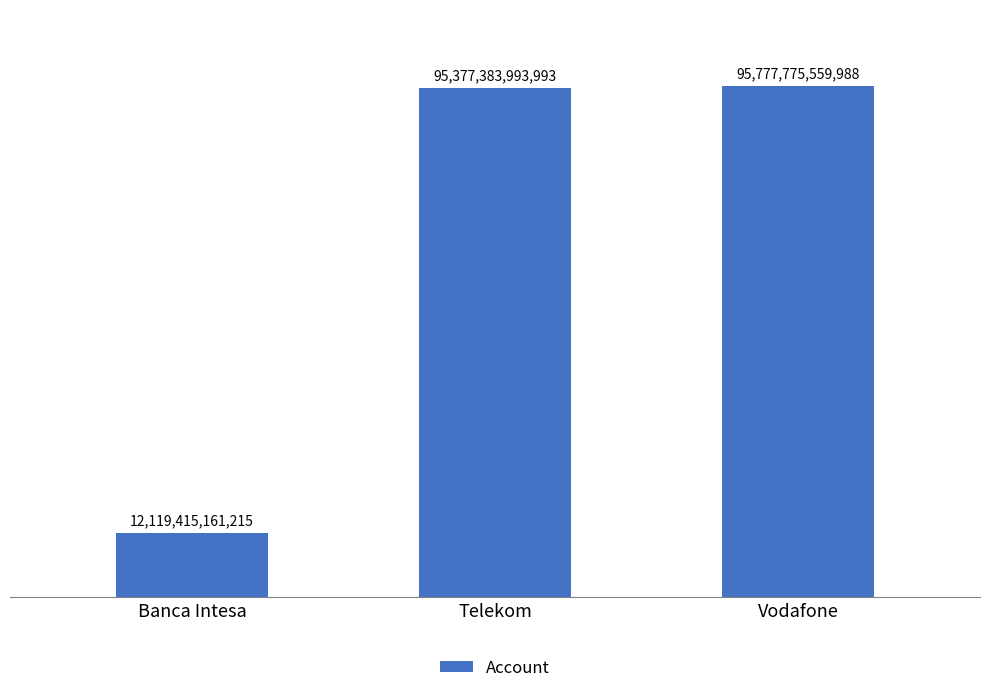

At which label is the value closest to 53948595360601?

Telekom